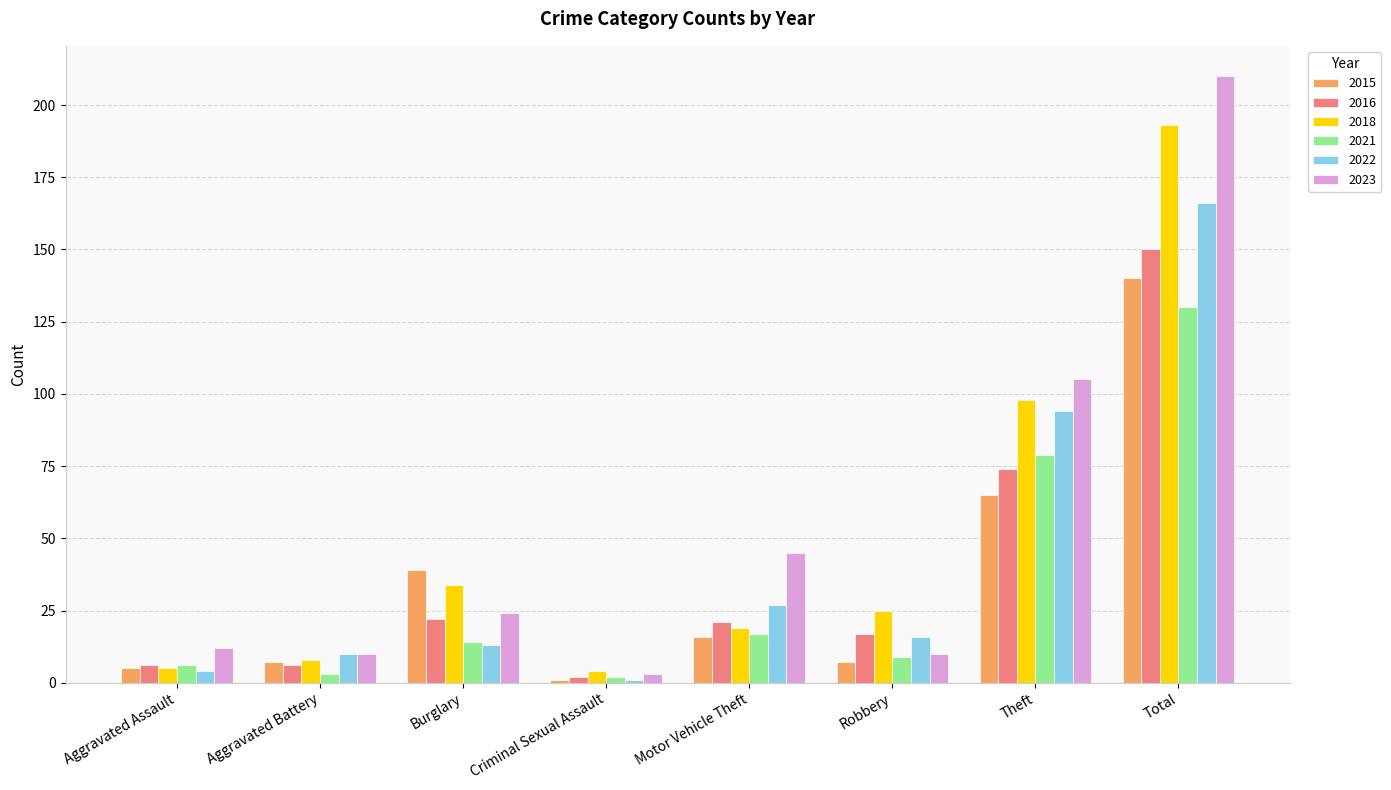

The value of 2018 at Total is 193. True or false?

True